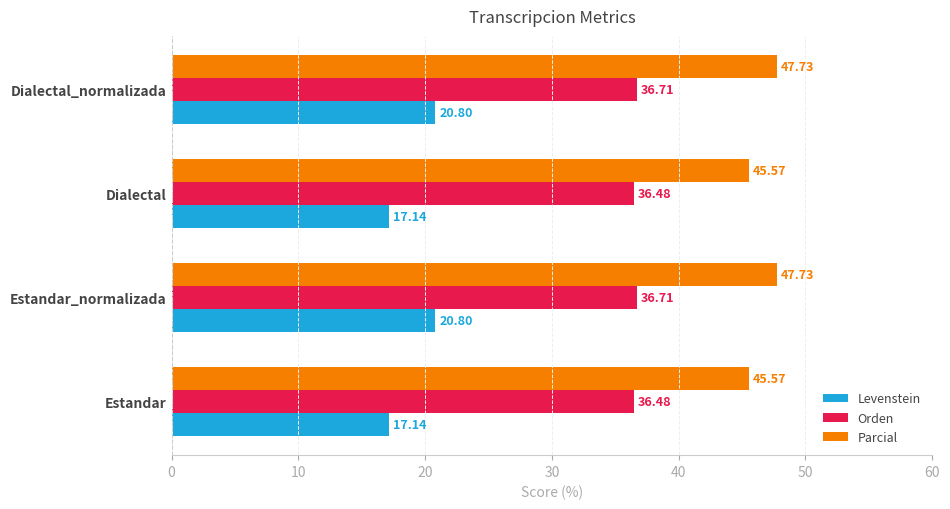

Which series changed the most between Estandar and Dialectal_normalizada?

Levenstein